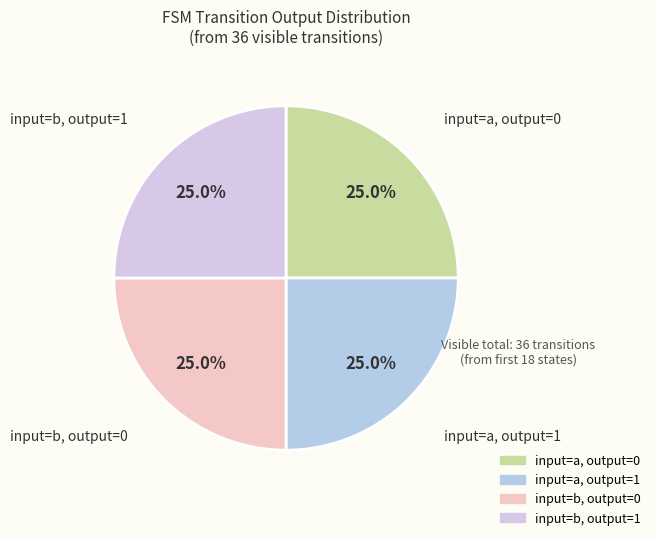

Is there any slice that represents more than half of the pie?

No